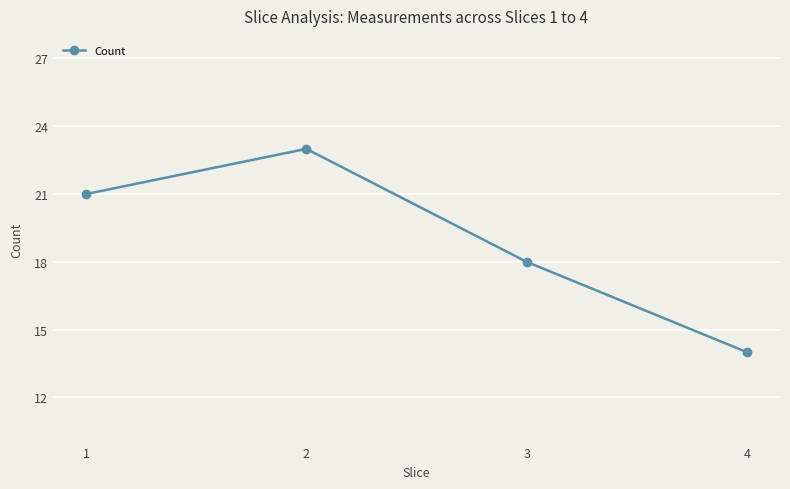

Which has a higher value, 3 or 1?

1